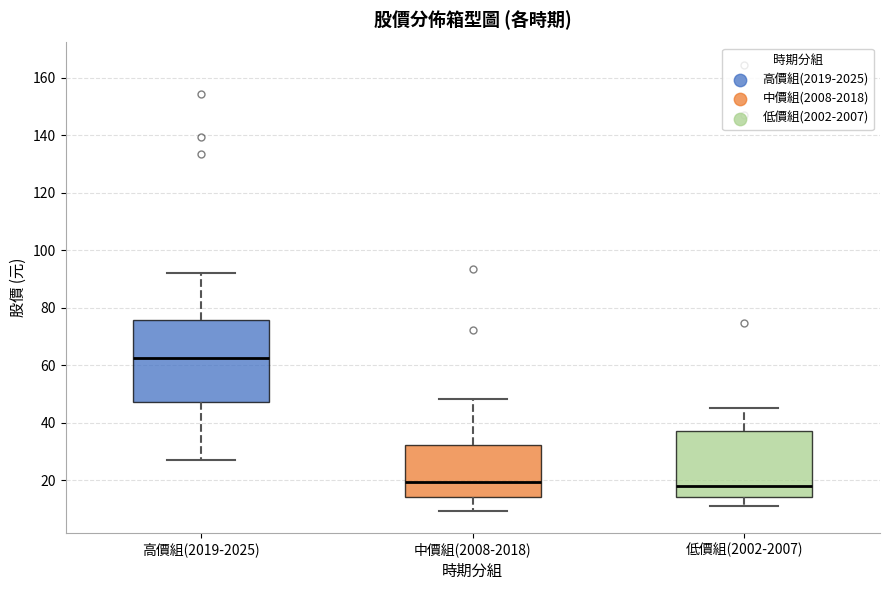

Which box's median line is the highest?

高價組(2019-2025)